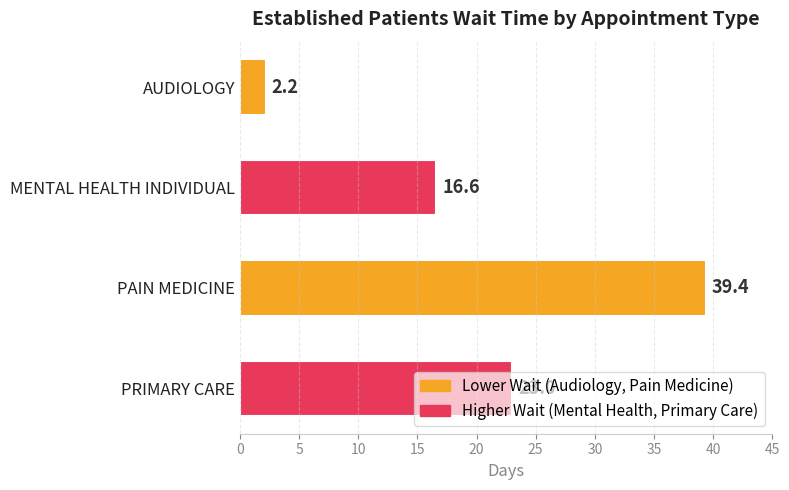

True or false: the data shows 34.8 at PRIMARY CARE.

False